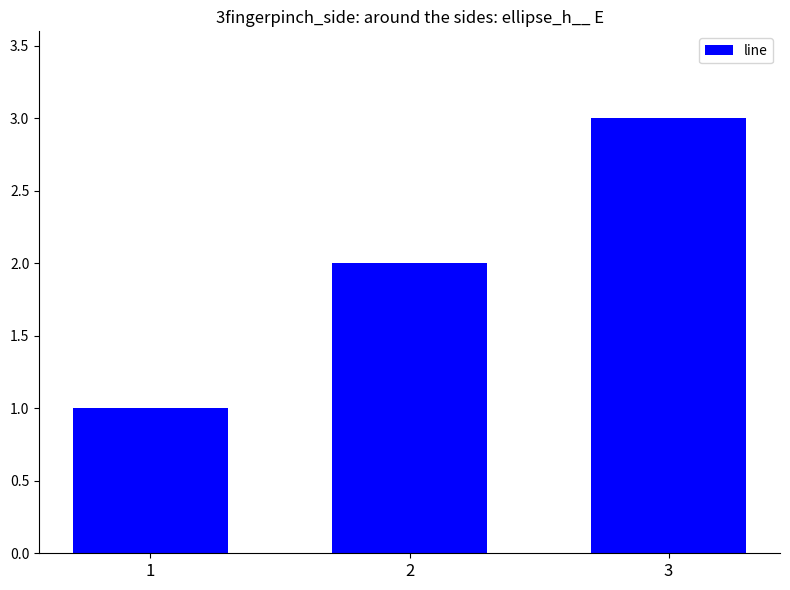

What is the value of the 3rd bar from the left?

3